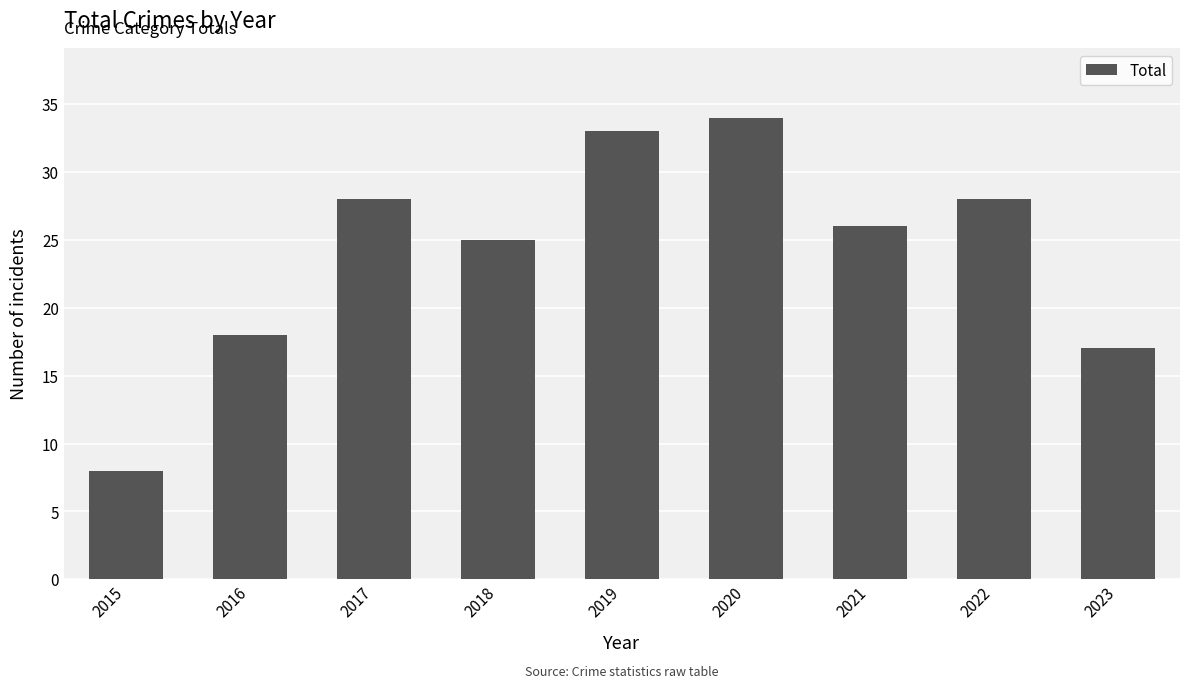

How many bars are there in total?

9